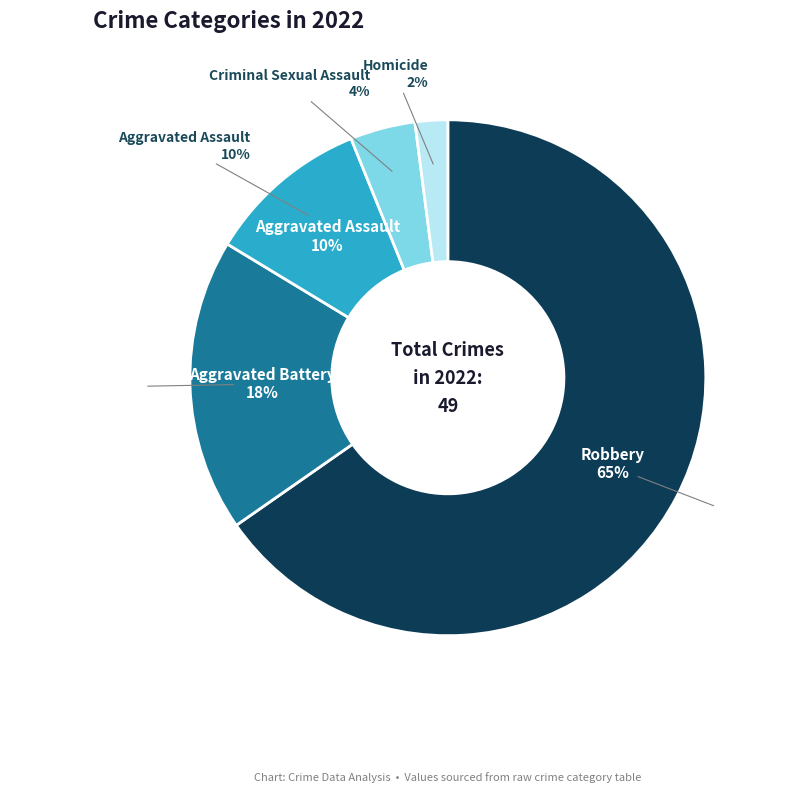

Combined, what portion of the pie is Aggravated Battery and Robbery?

83.7%